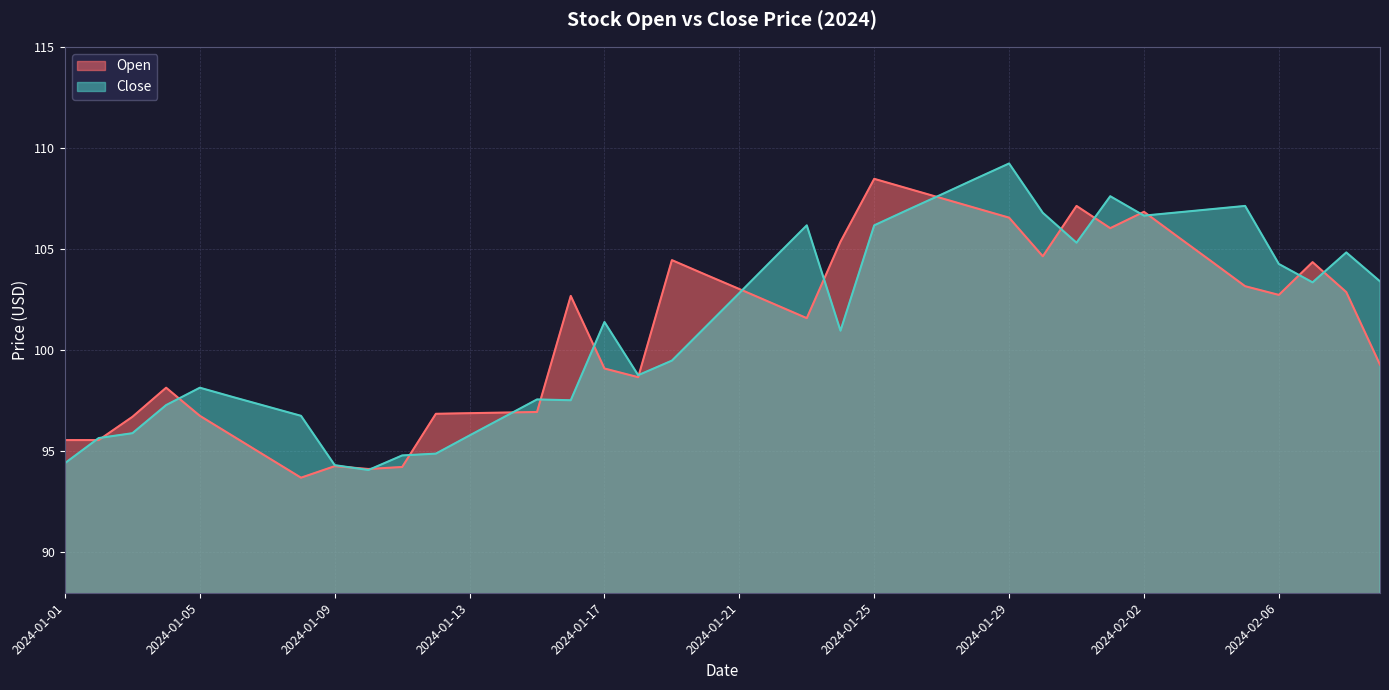

What is the greatest value displayed?

109.2